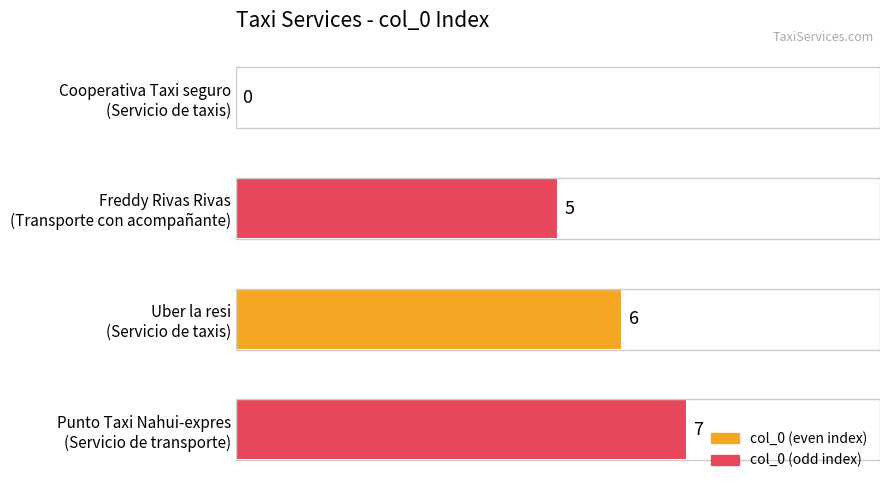

What is the maximum value shown in the chart?

7